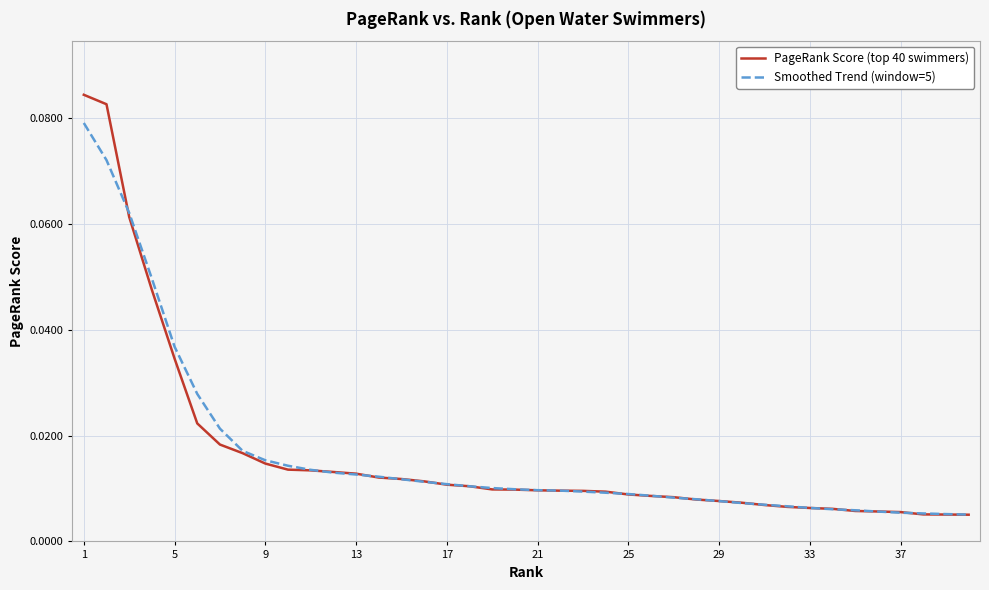

List the series in order of their peak value, lowest first.

Smoothed Trend (window=5), PageRank Score (top 40 swimmers)